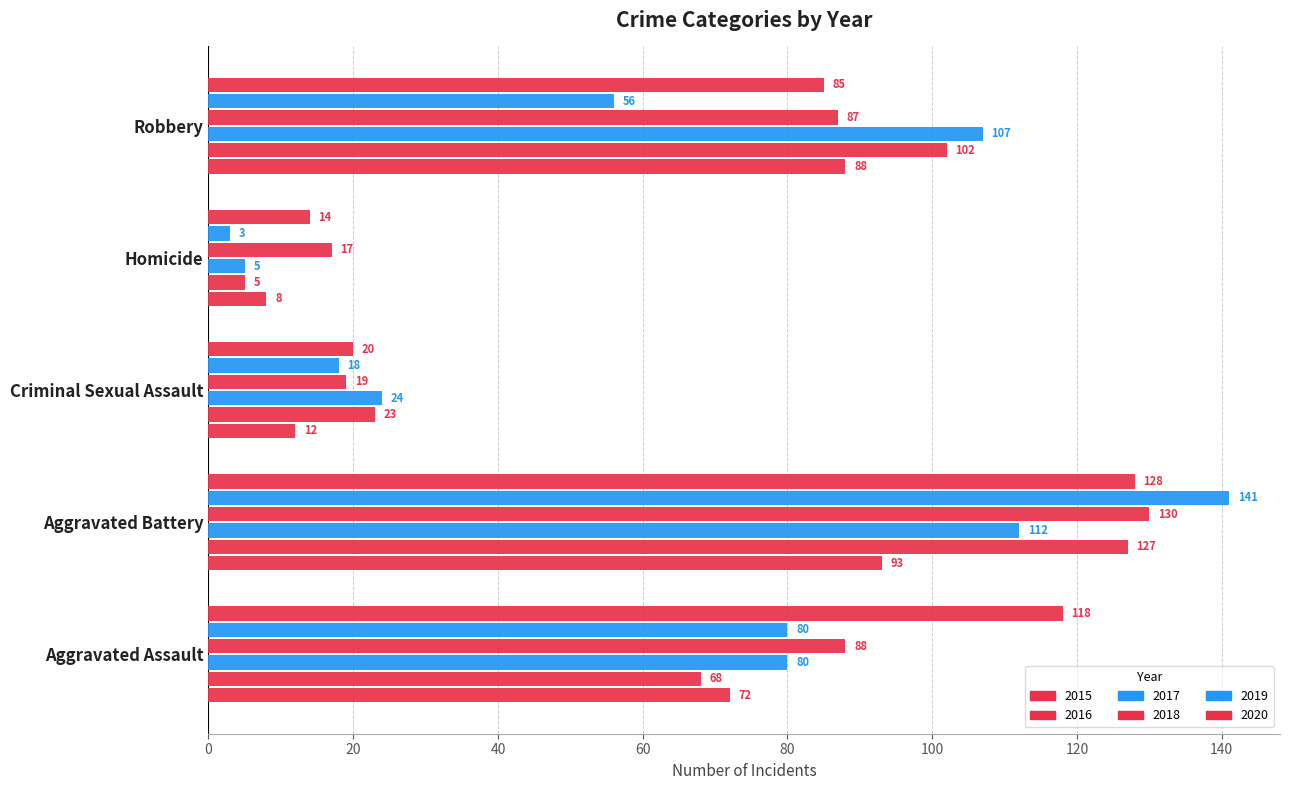

True or false: 2018 has a value of 7 at Homicide.

False